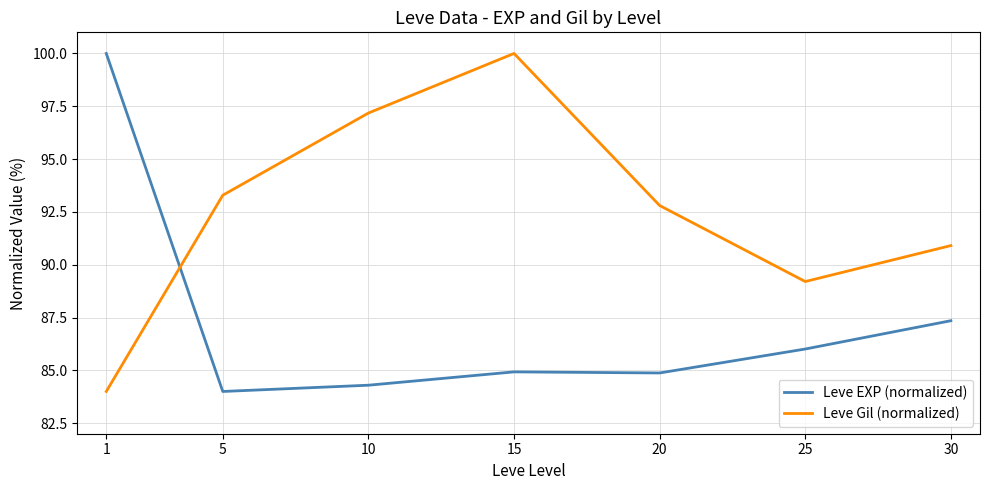

Between 10 and 30, which series saw the biggest shift?

Leve Gil (normalized)